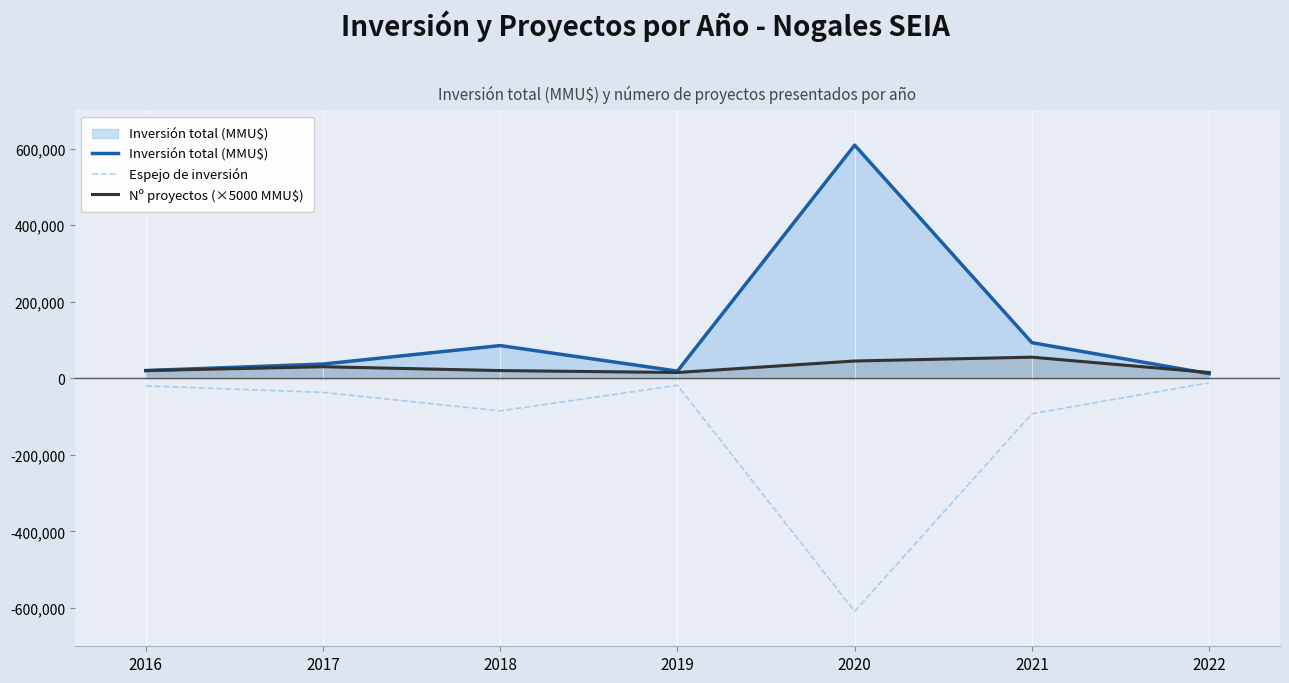

Where is the first local maximum for Nº proyectos (×5000 MMU$)?

2017